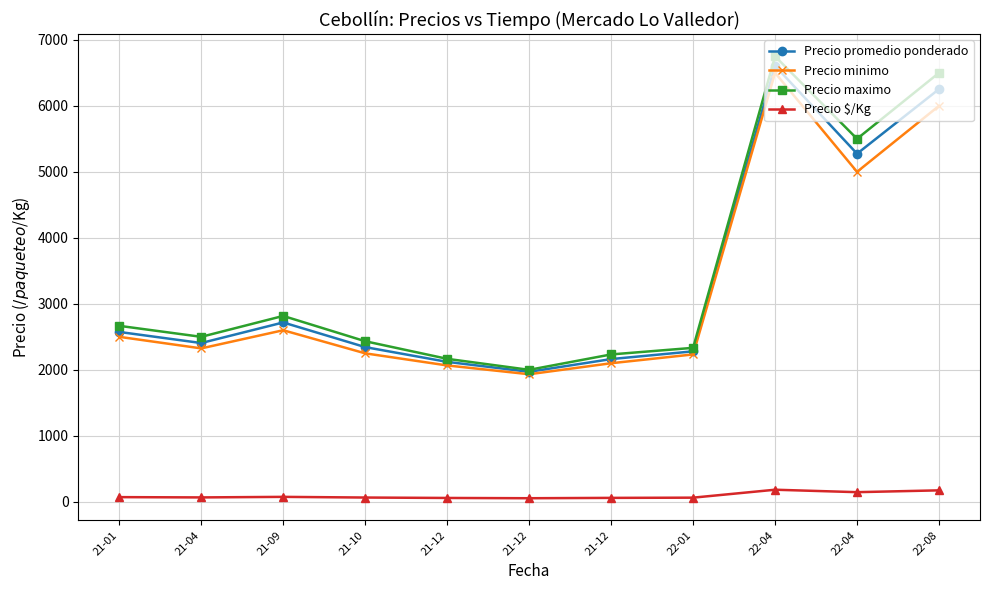

Rank the series at 21-12 from highest to lowest value.

Precio maximo, Precio promedio ponderado, Precio minimo, Precio $/Kg